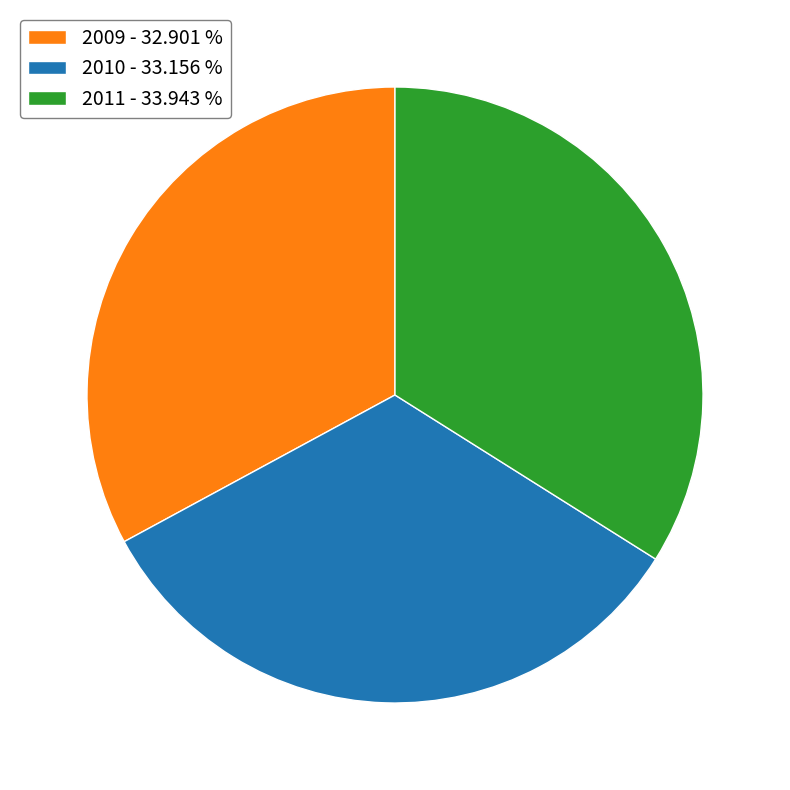

How many slices are in this pie chart?

3